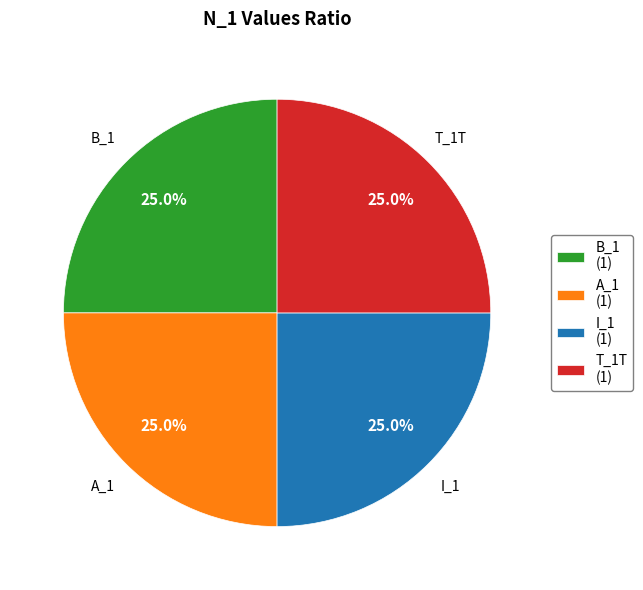

What percentage do A_1 (1) and T_1T (1) together represent?

50.0%